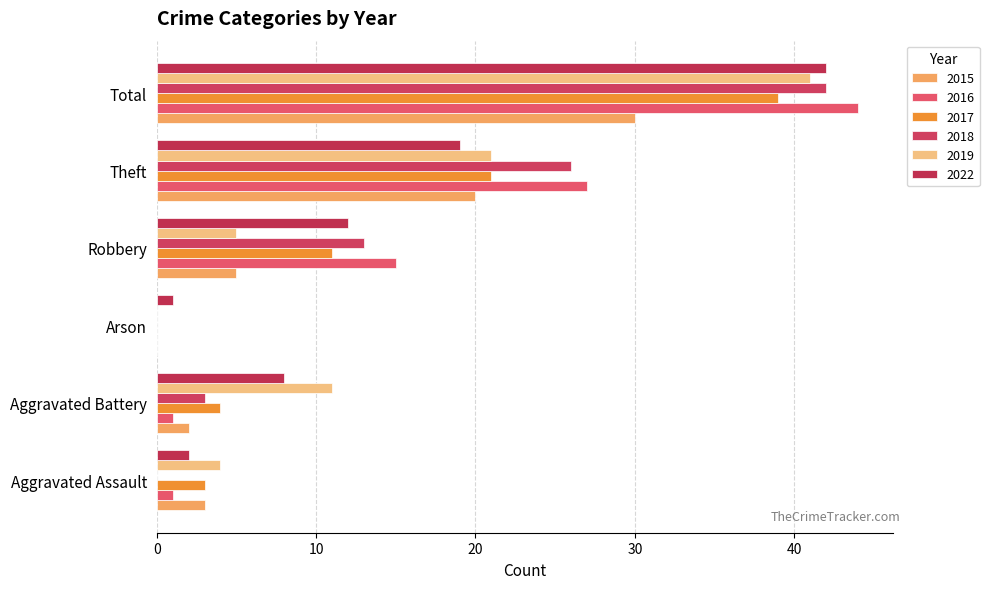

Count the number of categories in the chart.

6